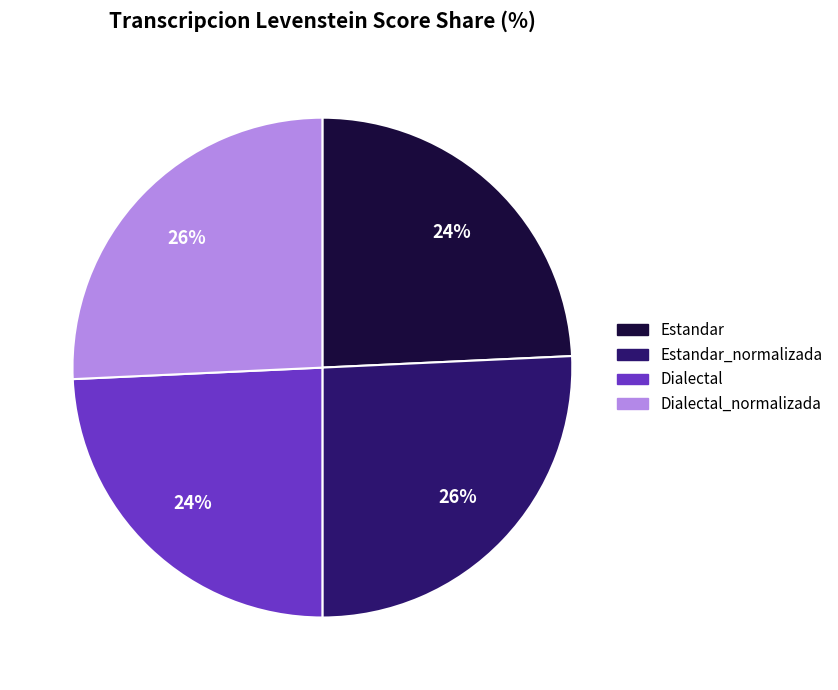

True or false: Dialectal accounts for 24% of the total.

True